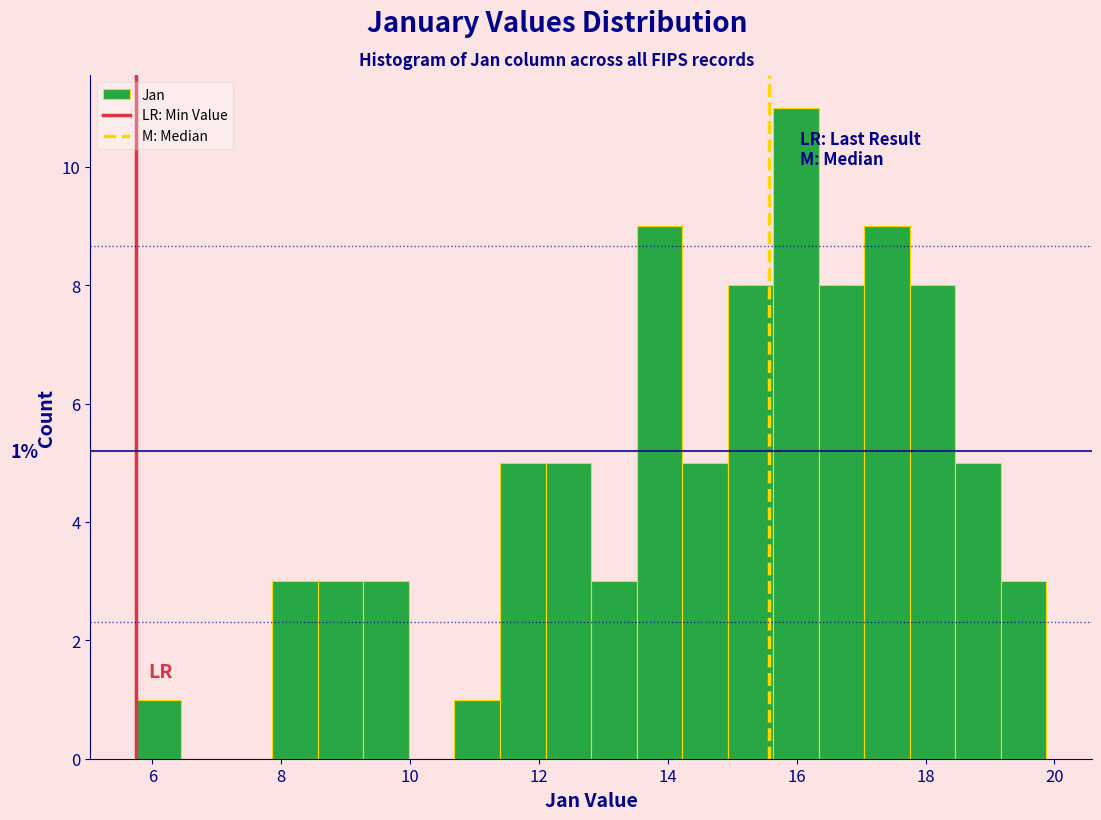

Around what value on the x-axis is the tallest bar? Give the approximate position of its centre, as read against the axis.

16.0